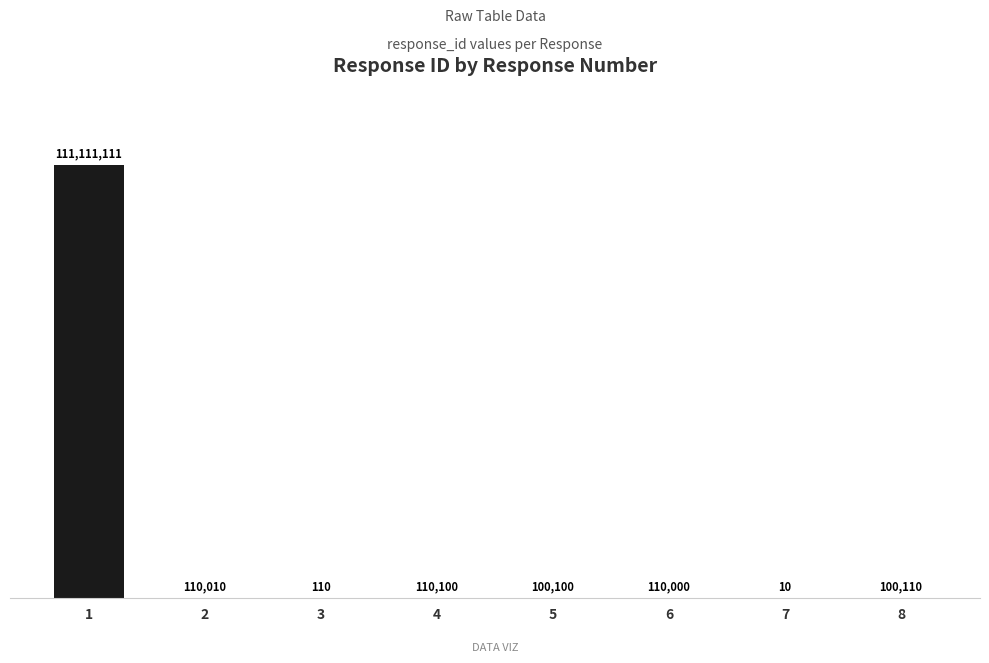

What is the average value?

13955194